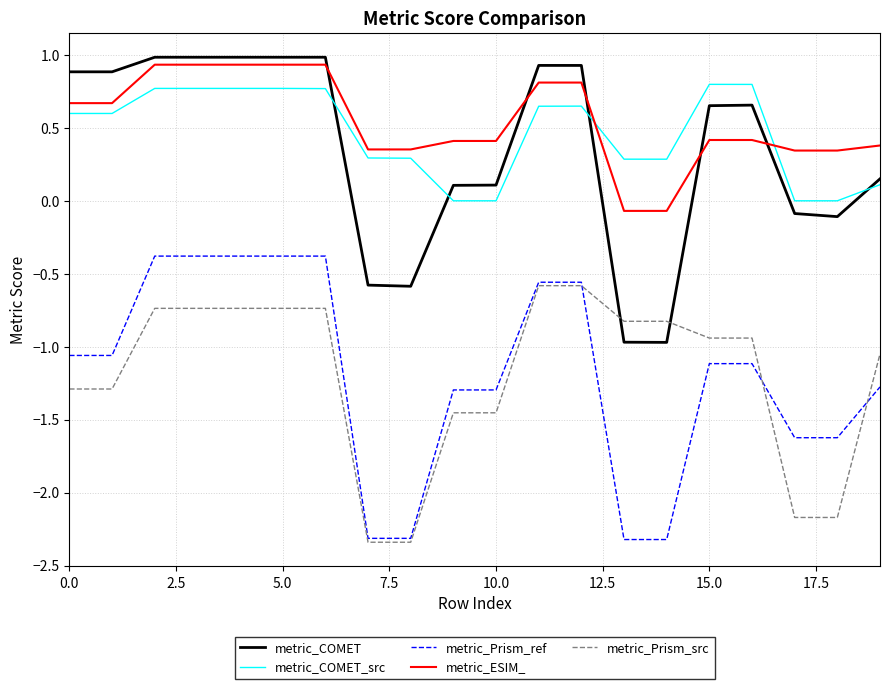

True or false: metric_Prism_ref and metric_COMET_src cross at least once.

False